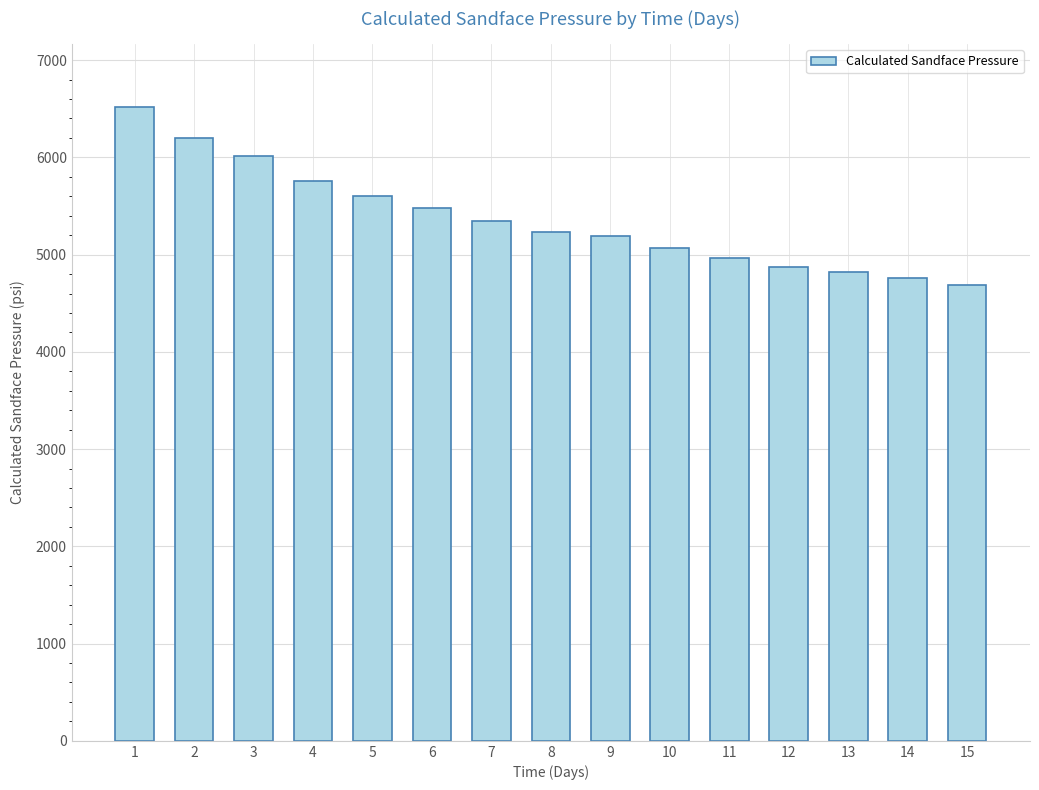

What is the change in value from 5 to 7?

-265.2